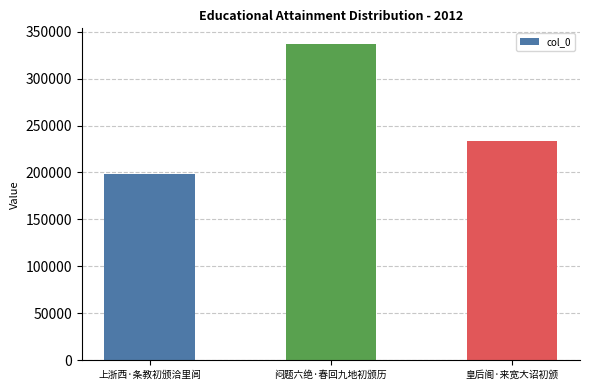

What is the value of the 2nd bar from the left?

336693